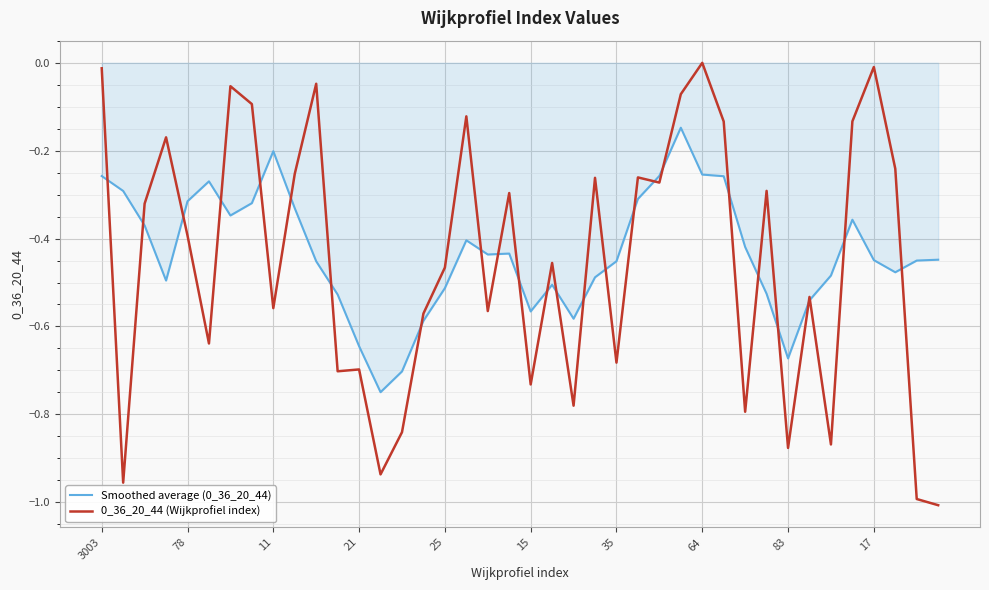

Which series ends up on top after the final intersection of Smoothed average (0_36_20_44) and 0_36_20_44 (Wijkprofiel index)?

Smoothed average (0_36_20_44)